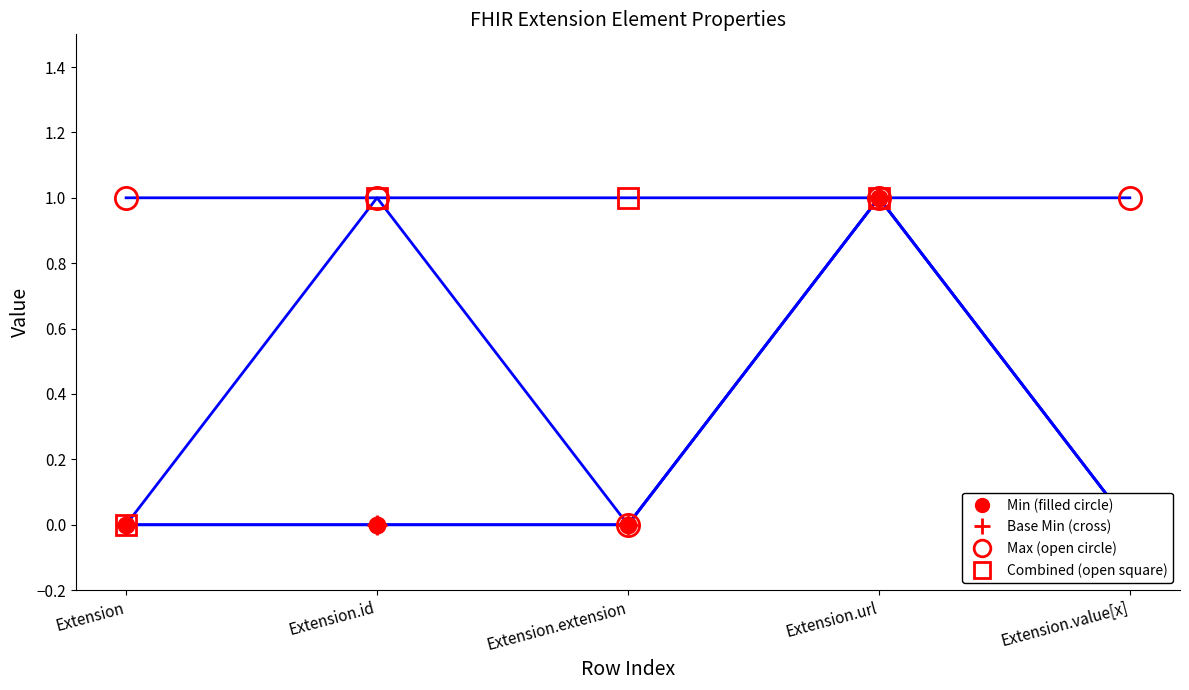

True or false: Min and Max_numeric cross at least once.

False